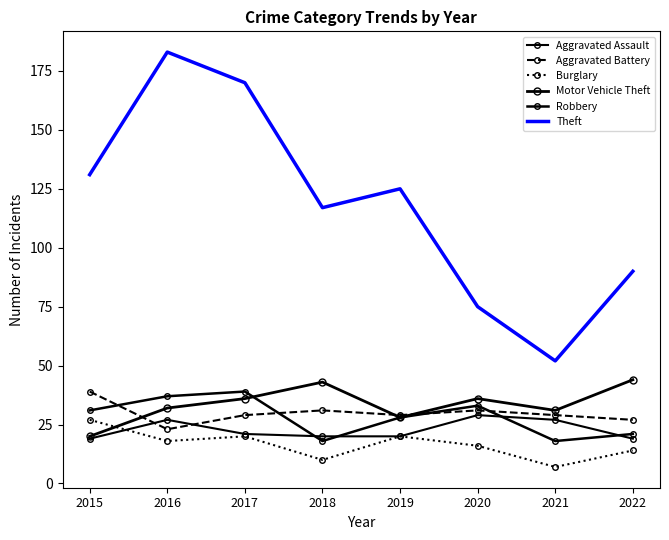

How many values in the Robbery series are below 31?

4